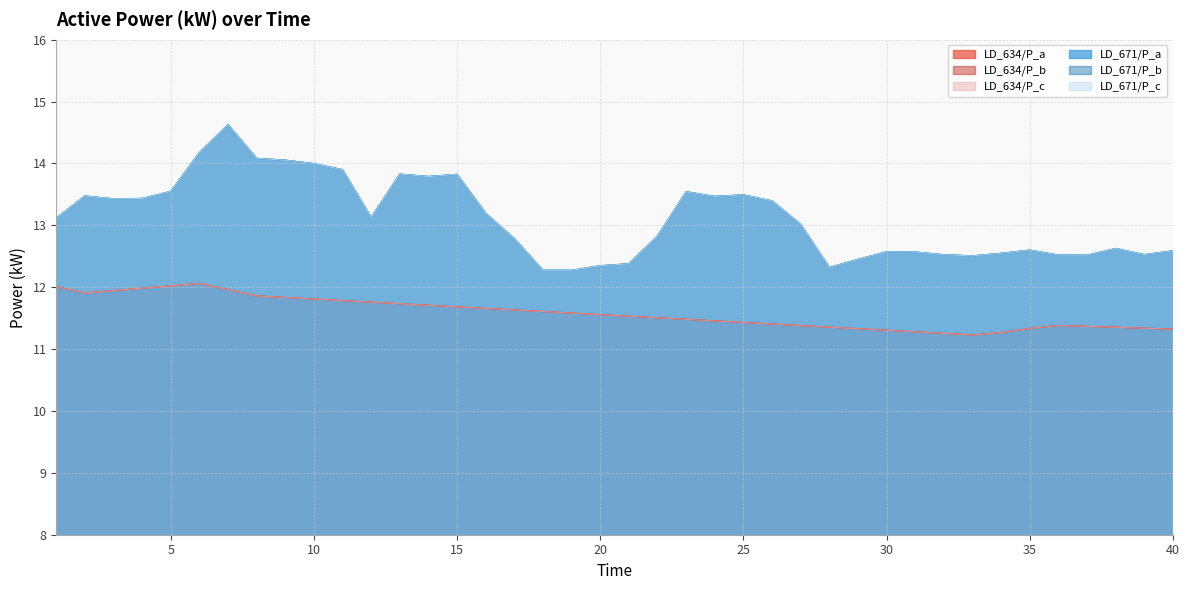

What is the total value across all series at 4?

76.3